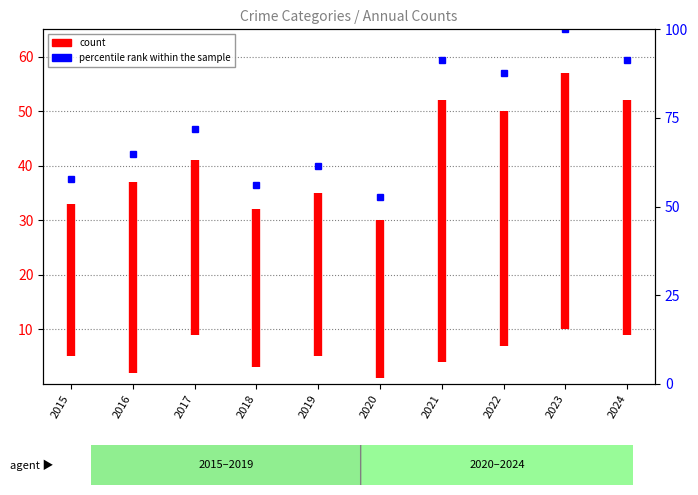

What is the sum of all values?

735.1